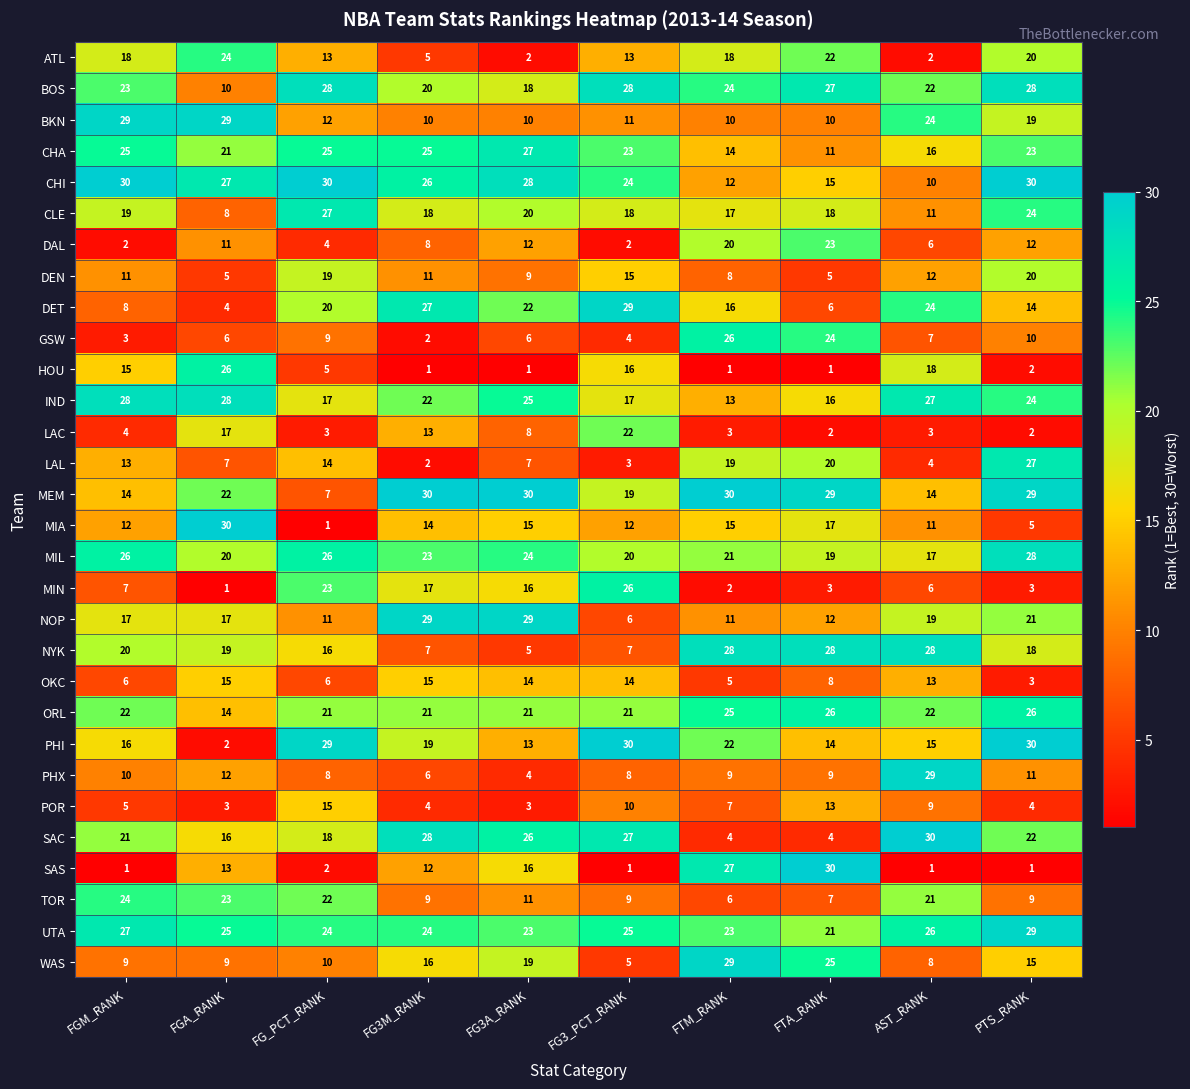

Is it true that CHI equals 48 at PTS_RANK?

False